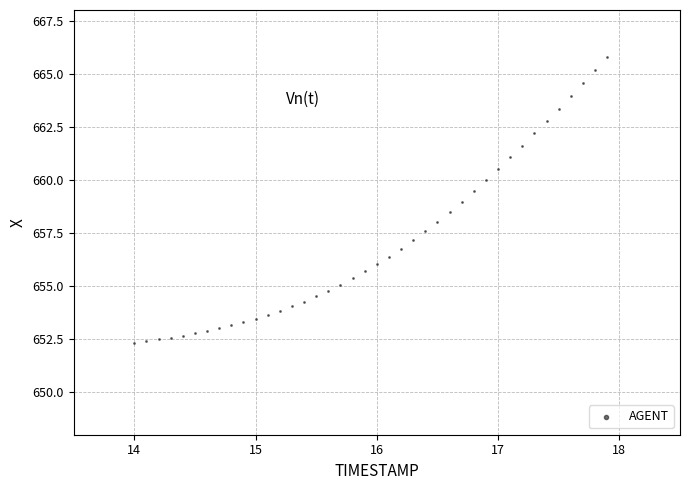

What is the range of X values (max minus min)?

3.9